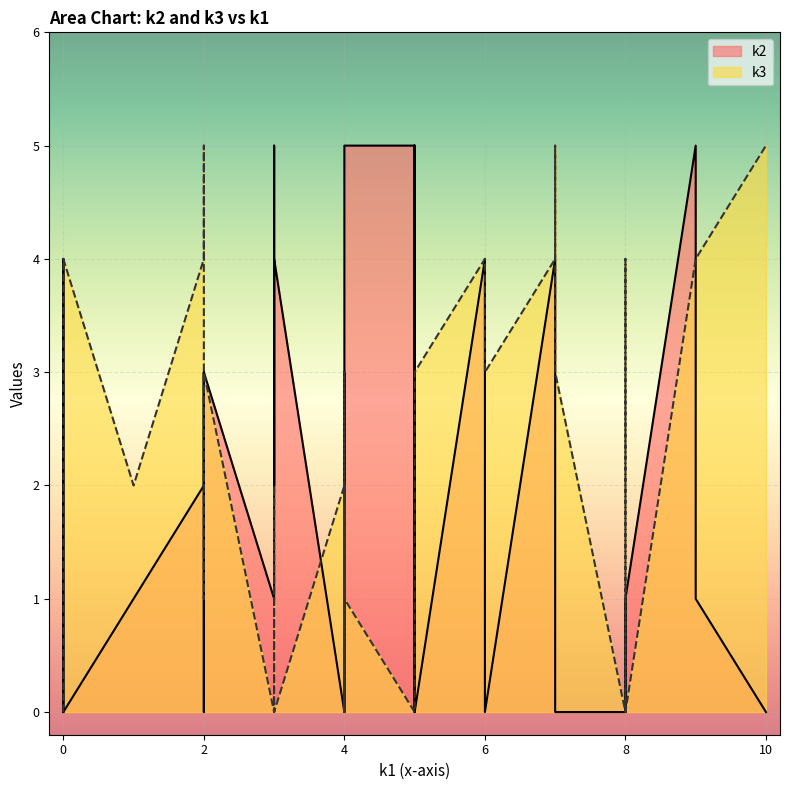

What is the sum of the k2 values at i17 and i36?

5